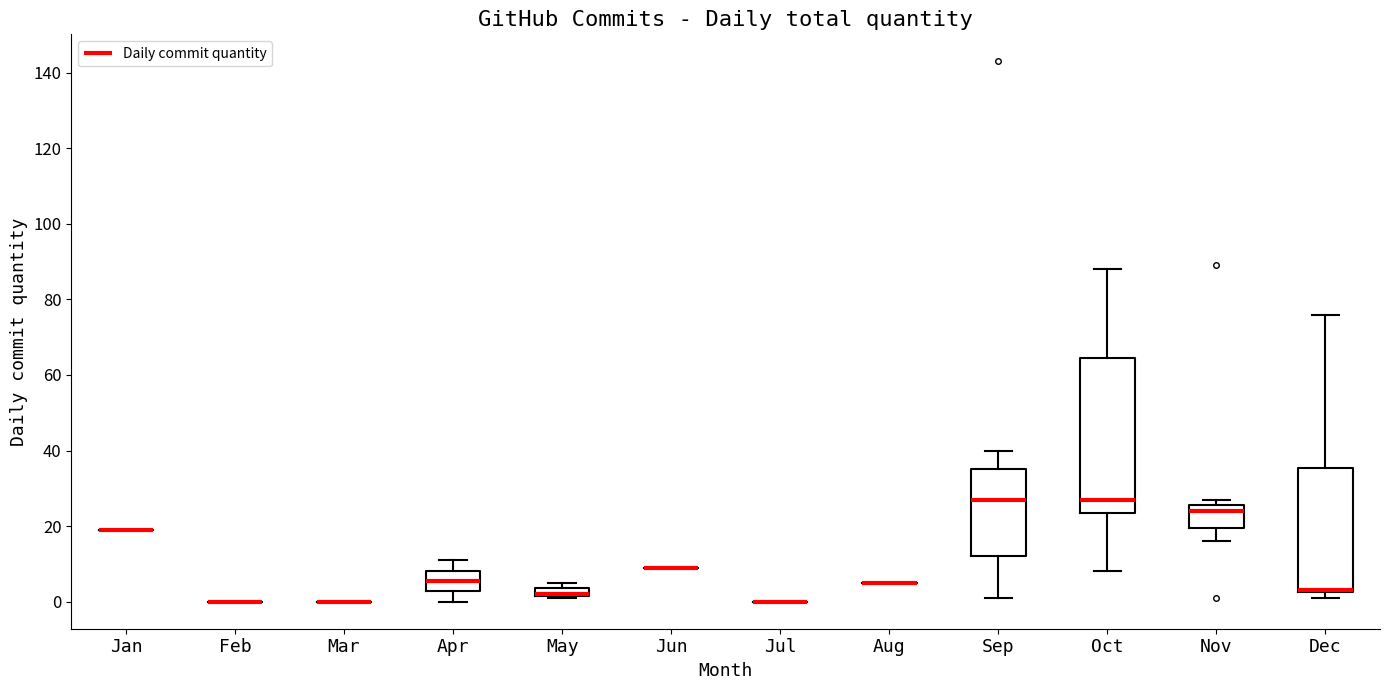

Where does the median line of the box for Oct sit on the y-axis? The values are not printed on the chart, so give them approximately, as read against the axis.

28